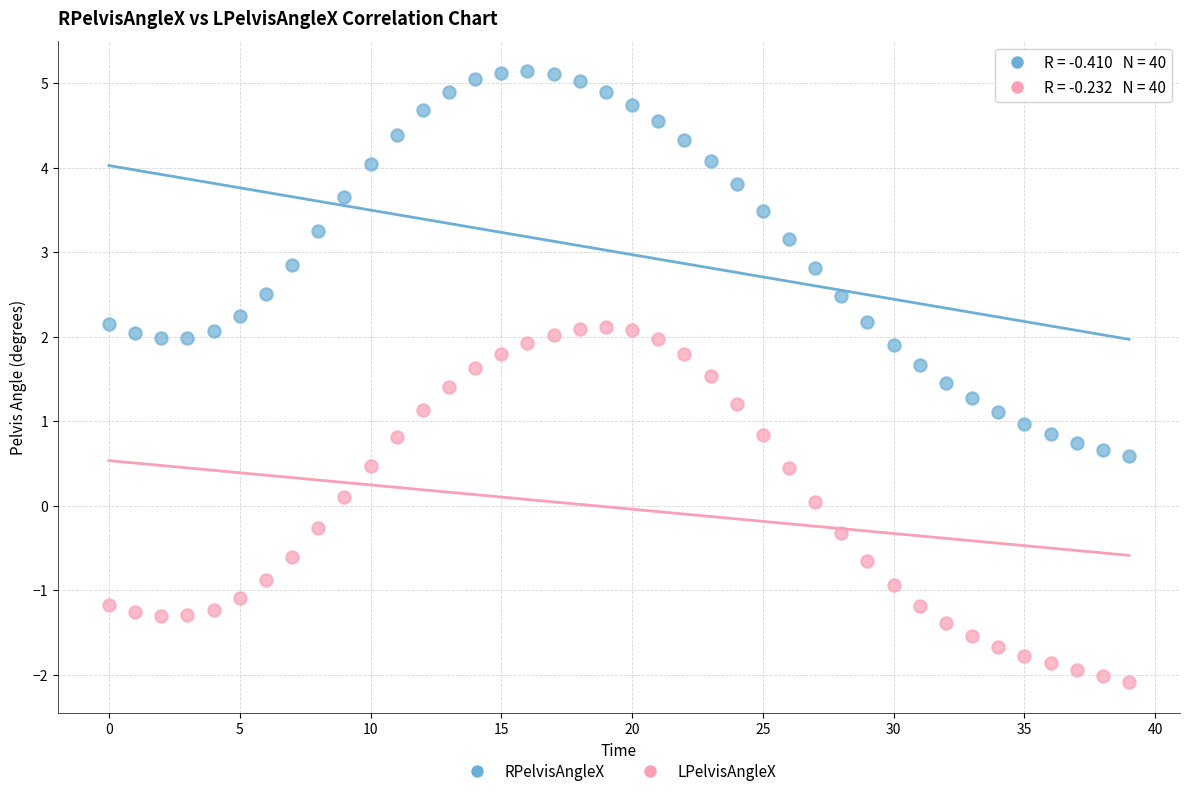

Which series reaches the minimum Y coordinate?

LPelvisAngleX